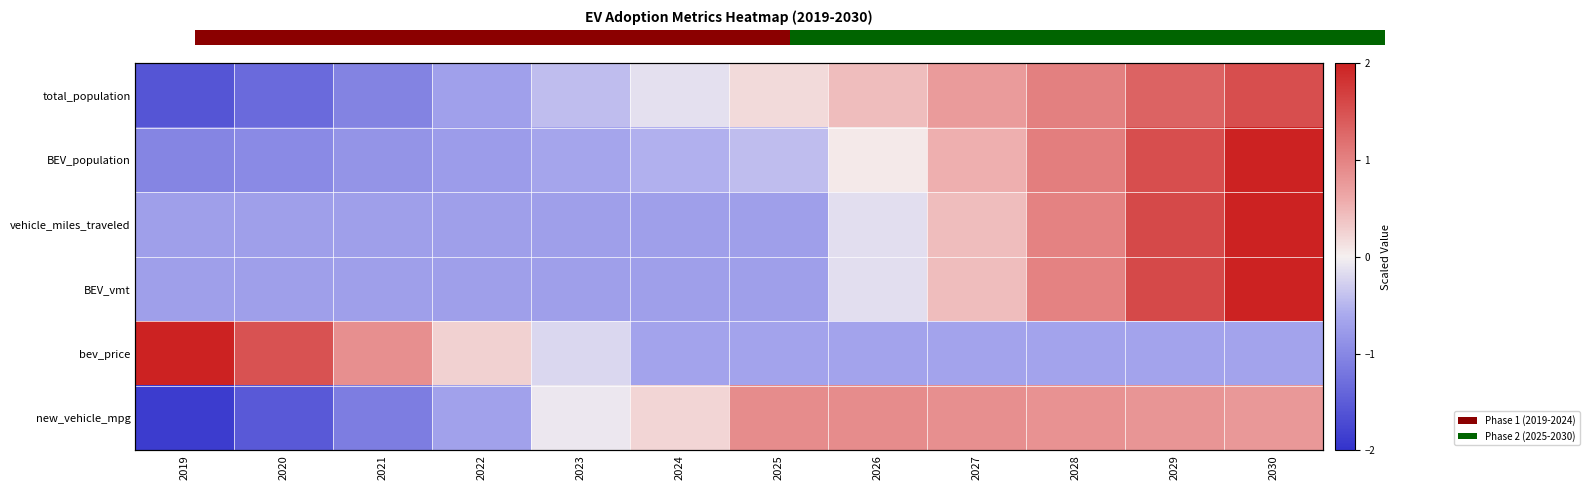

What is the lowest value of the total_population series?

-1.6